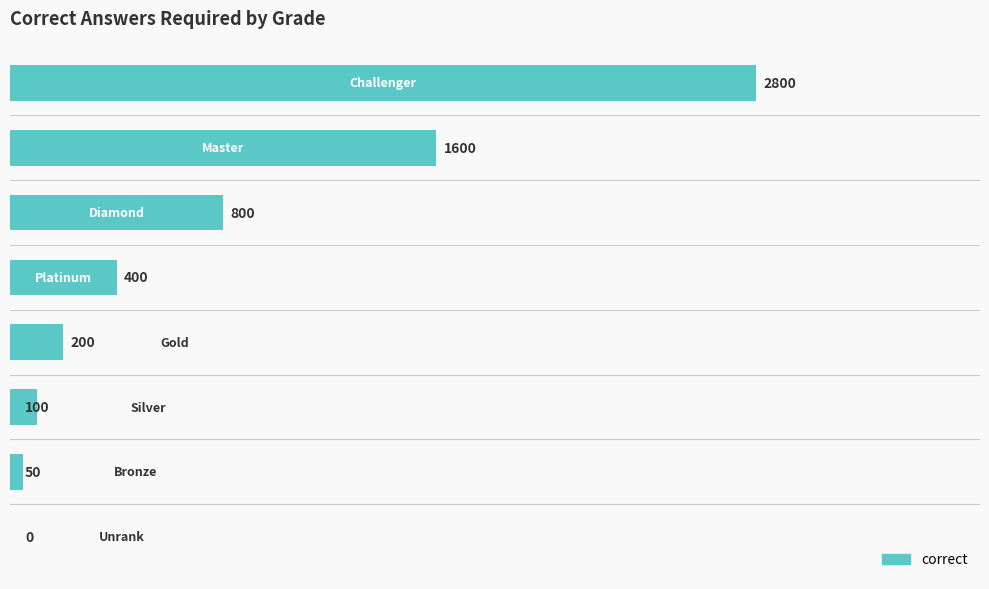

What is the maximum value shown in the chart?

2800